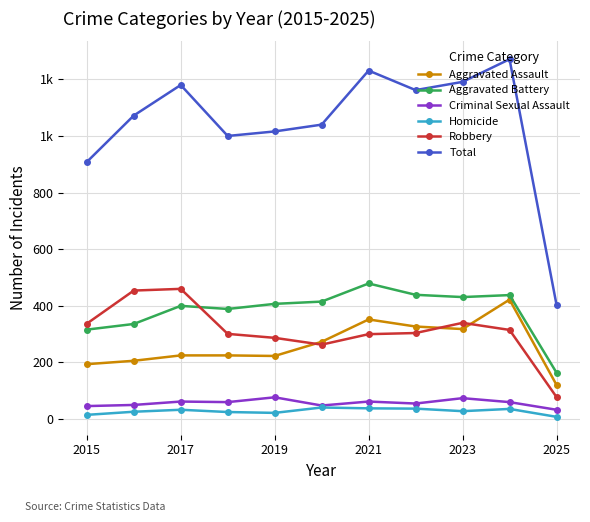

Which series has the widest spread of values?

Total